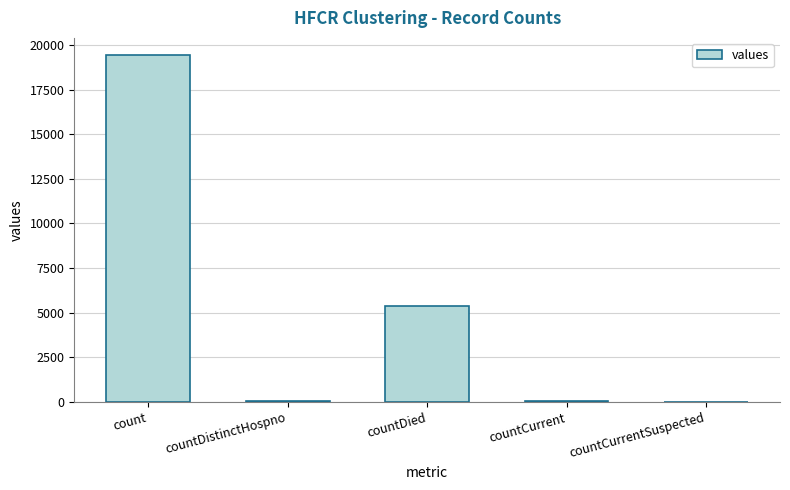

Are the bars grouped side by side (vs. stacked)?

No